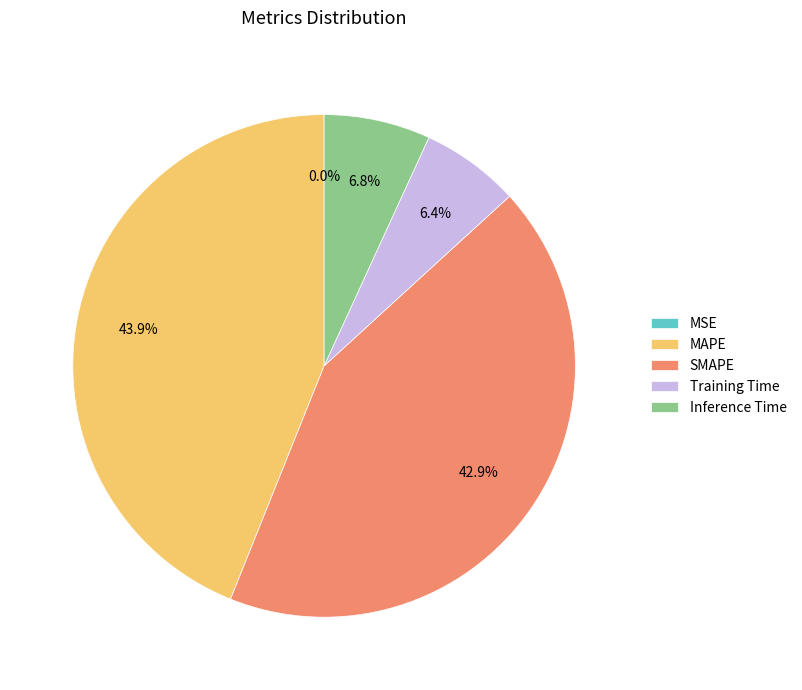

Which has a higher value, MAPE or Inference Time?

MAPE